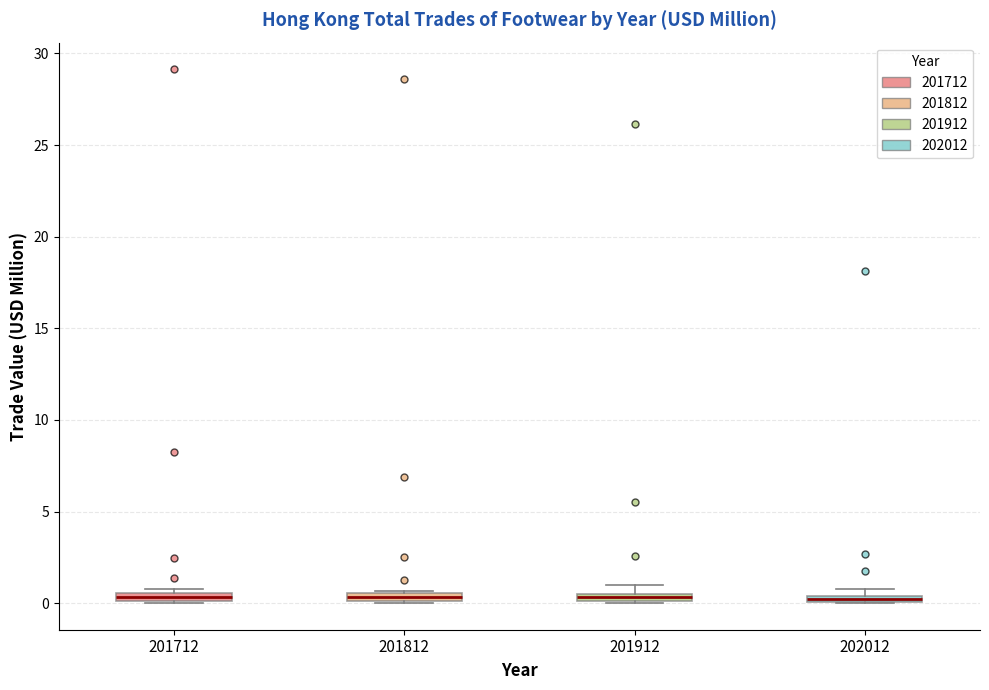

Where is the upper edge of the box at x = 201812 on the y-axis? The values are not printed on the chart, so give them approximately, as read against the axis.

0.5